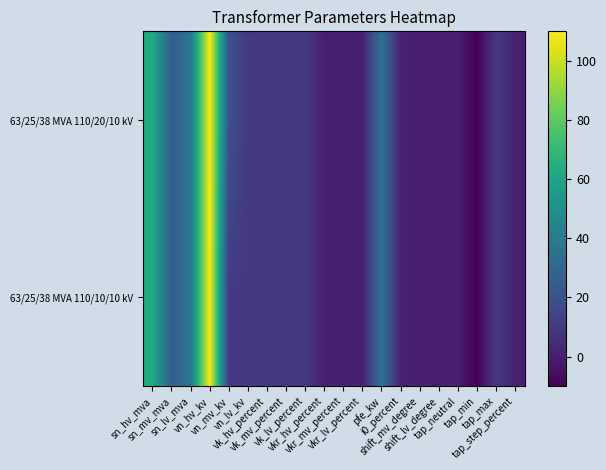

Reading left to right, what are all the values shown in this chart?

63/25/38 MVA 110/20/10 kV: sn_hv_mva=63.0	sn_mv_mva=25.0	sn_lv_mva=38.0	vn_hv_kv=110.0	vn_mv_kv=20.0	vn_lv_kv=10.0	vk_hv_percent=10.4	vk_mv_percent=10.4	vk_lv_percent=10.4	vkr_hv_percent=0.3	vkr_mv_percent=0.3	vkr_lv_percent=0.3	pfe_kw=35.0	i0_percent=0.9	shift_mv_degree=0.0	shift_lv_degree=0.0	tap_neutral=0.0	tap_min=-10.0	tap_max=10.0	tap_step_percent=1.2
63/25/38 MVA 110/10/10 kV: sn_hv_mva=63.0	sn_mv_mva=25.0	sn_lv_mva=38.0	vn_hv_kv=110.0	vn_mv_kv=10.0	vn_lv_kv=10.0	vk_hv_percent=10.4	vk_mv_percent=10.4	vk_lv_percent=10.4	vkr_hv_percent=0.3	vkr_mv_percent=0.3	vkr_lv_percent=0.3	pfe_kw=35.0	i0_percent=0.9	shift_mv_degree=0.0	shift_lv_degree=0.0	tap_neutral=0.0	tap_min=-10.0	tap_max=10.0	tap_step_percent=1.2